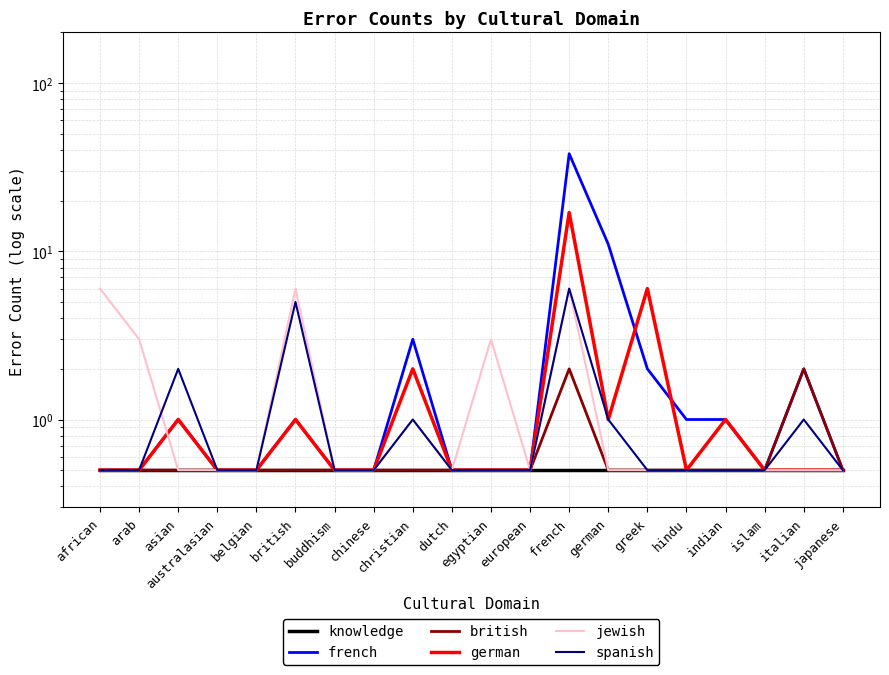

How many lines are shown in the chart?

6